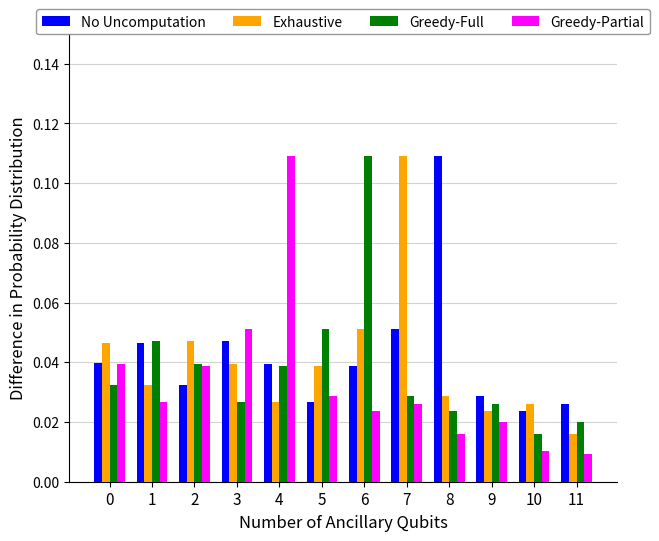

Which series has the largest range (max minus min)?

Greedy-Partial